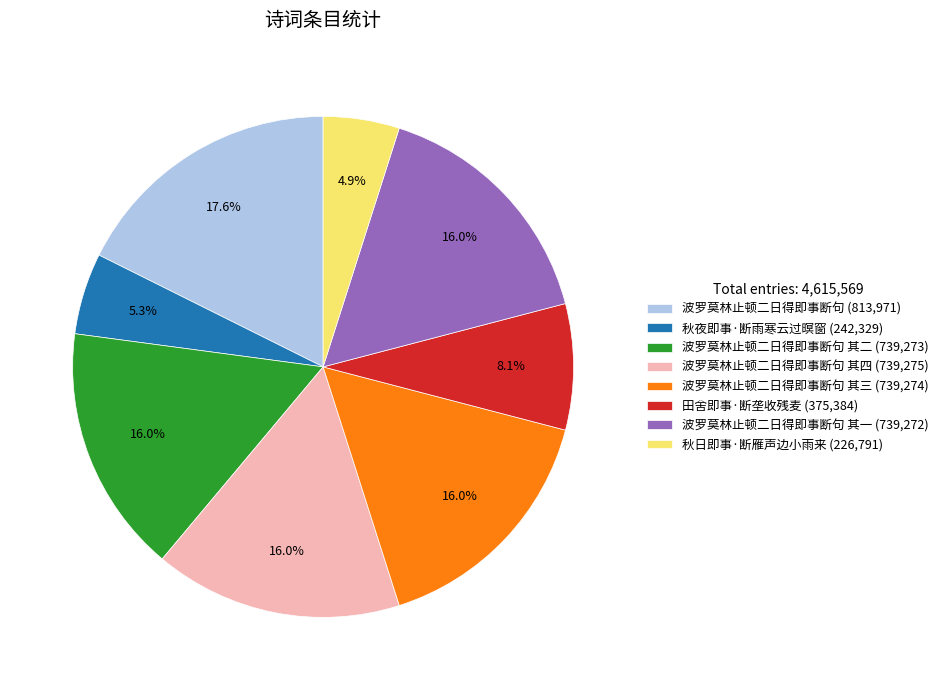

Which category has the biggest portion of the pie?

波罗莫林止顿二日得即事断句 (813,971)